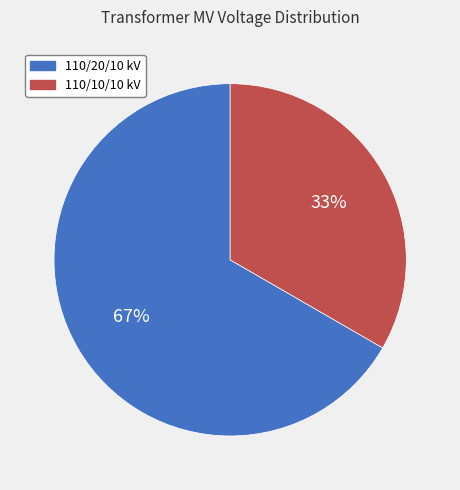

To the nearest percent, what is the combined percentage of 110/10/10 kV and 110/20/10 kV?

100%